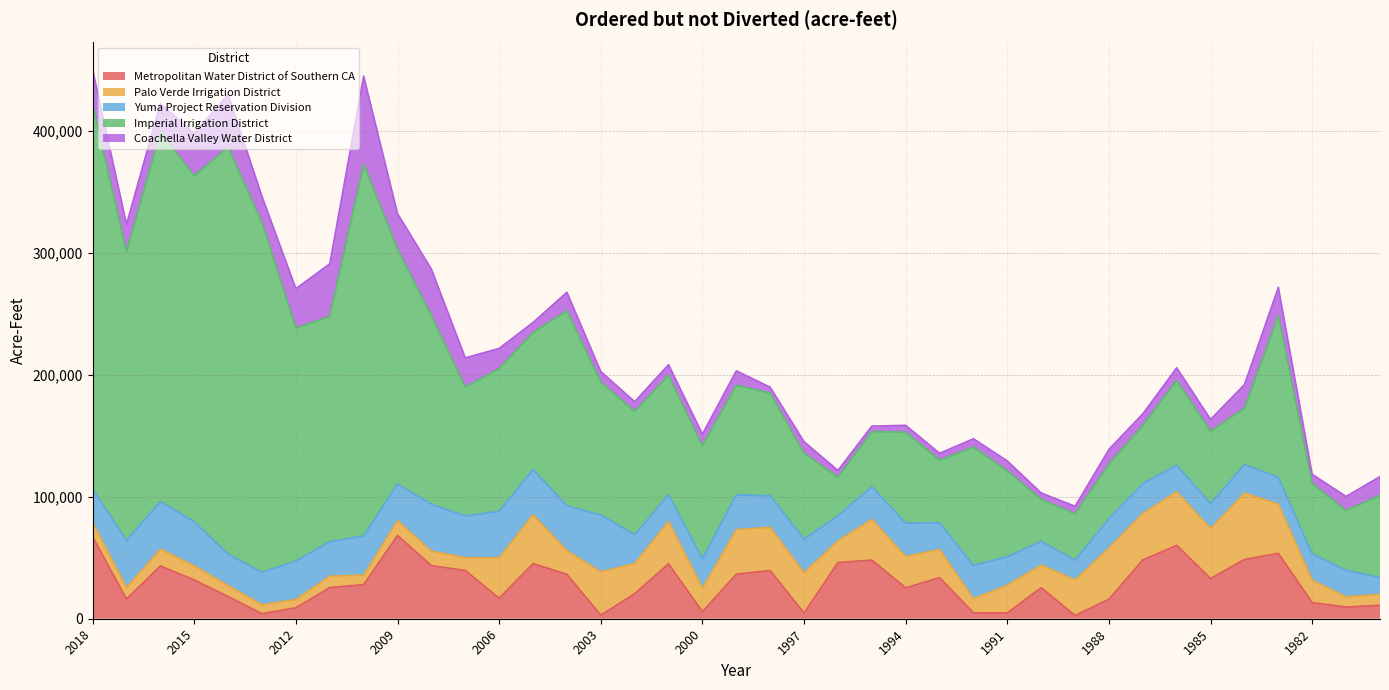

At which category does Metropolitan Water District of Southern CA reach its first local valley?

2017